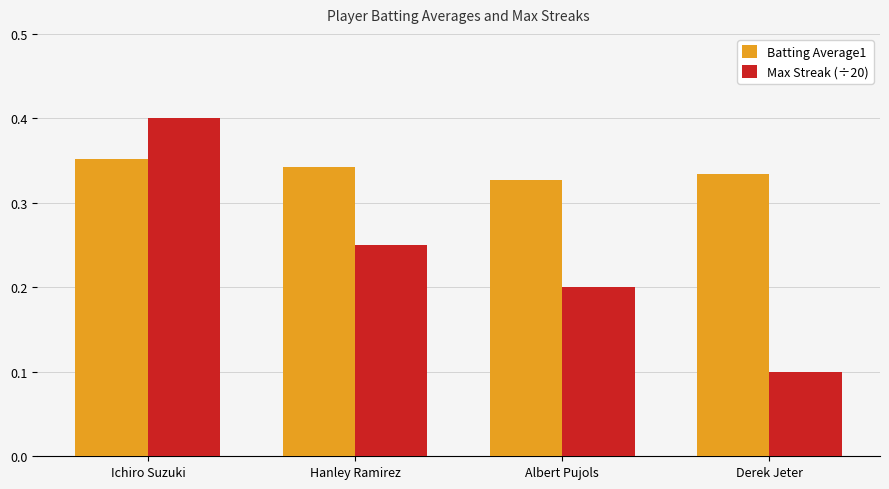

Between Albert Pujols and Derek Jeter, which series saw the biggest shift?

Max Streak (÷20)